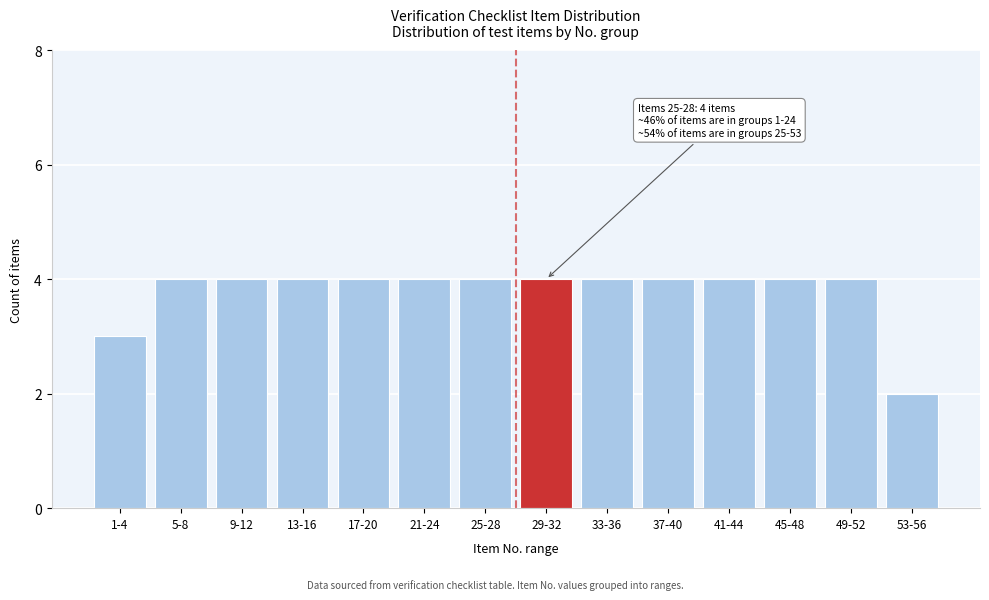

Reading left to right, list all the values displayed in this chart.

3	4	4	4	4	4	4	4	4	4	4	4	4	2